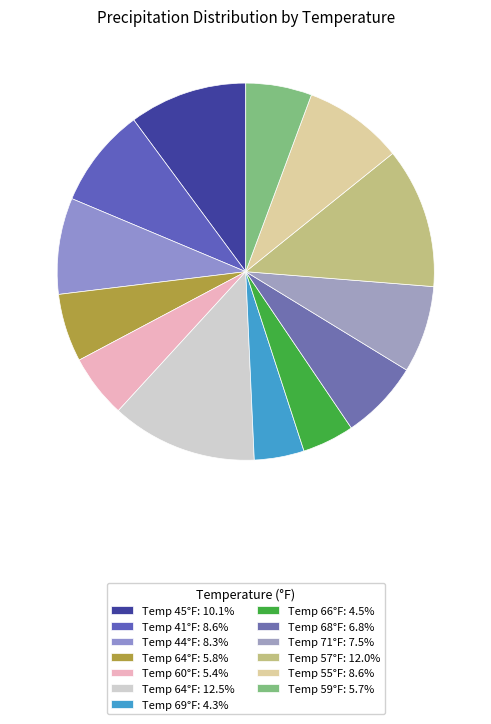

Count the number of slices in the pie.

13